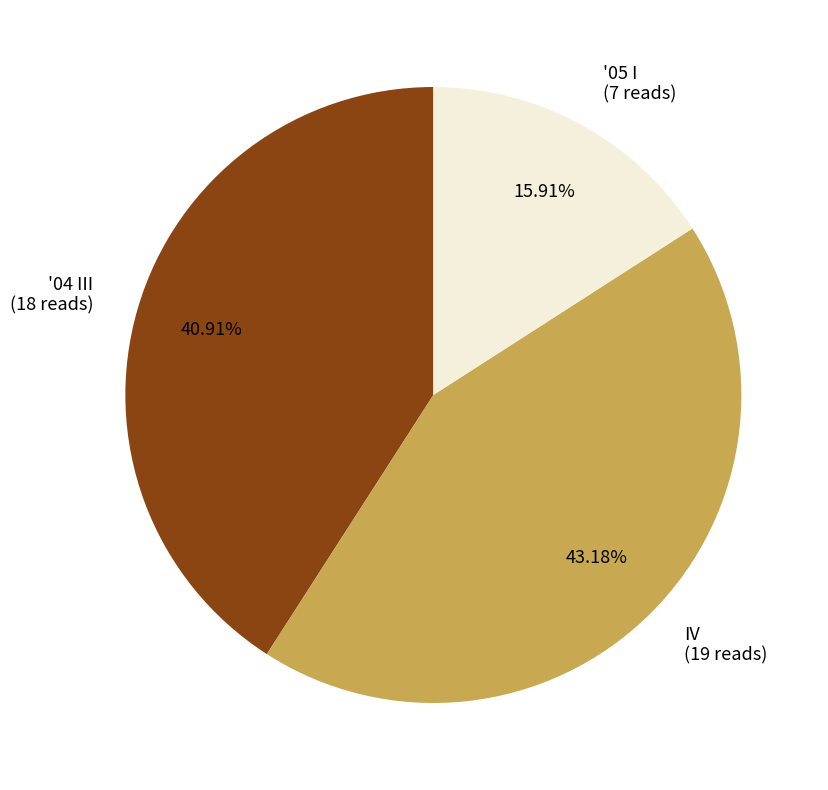

How many segments does this pie chart have?

3